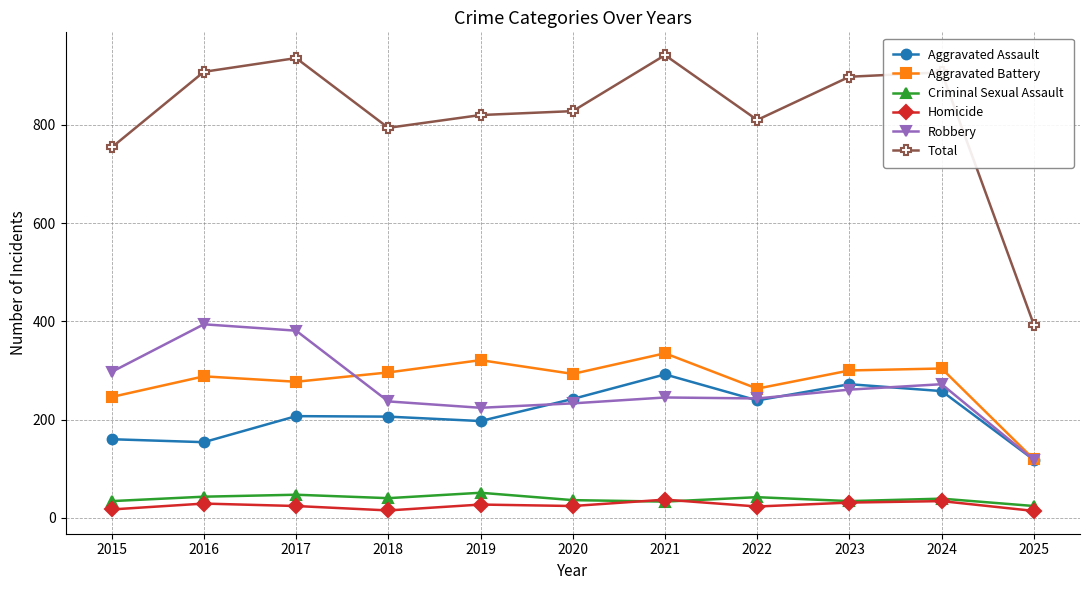

Is the value of Aggravated Battery at 2022 greater than the value of Robbery at 2017?

No